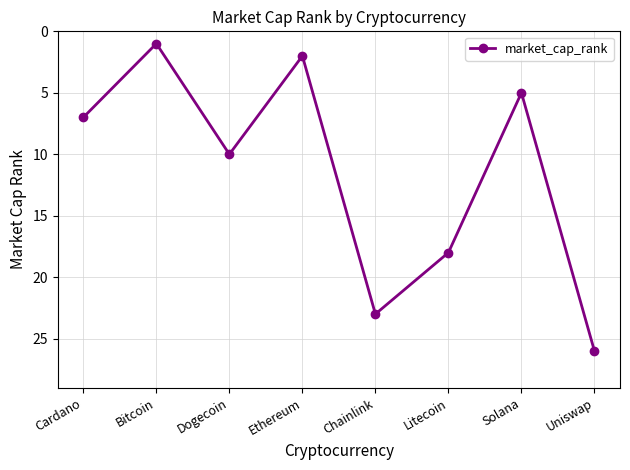

List the labels in order of value, smallest first.

Bitcoin, Ethereum, Solana, Cardano, Dogecoin, Litecoin, Chainlink, Uniswap